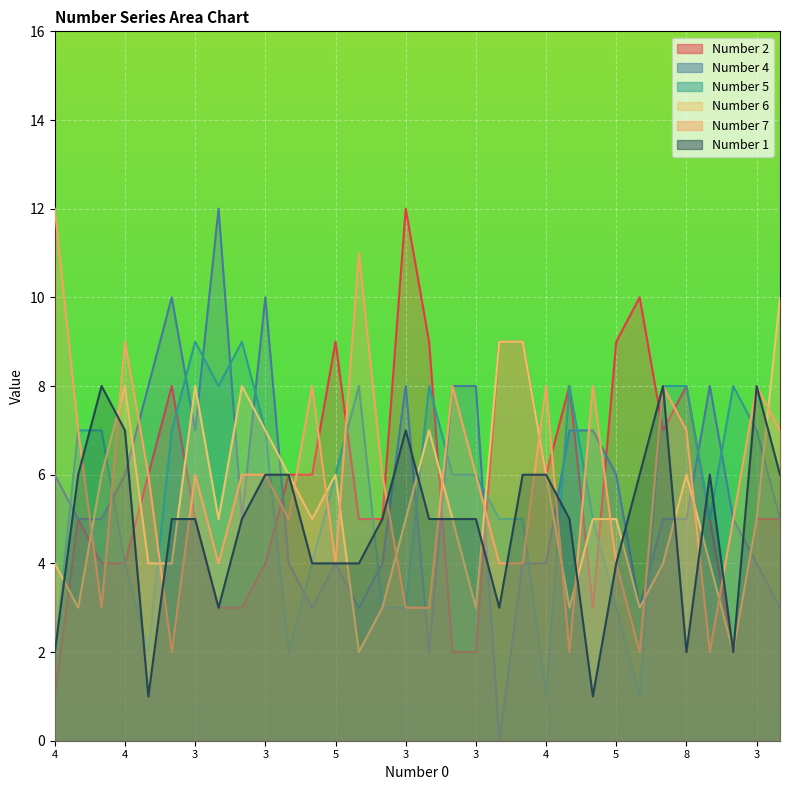

What is the sum of the Number 2 values at 22 and 15?

20